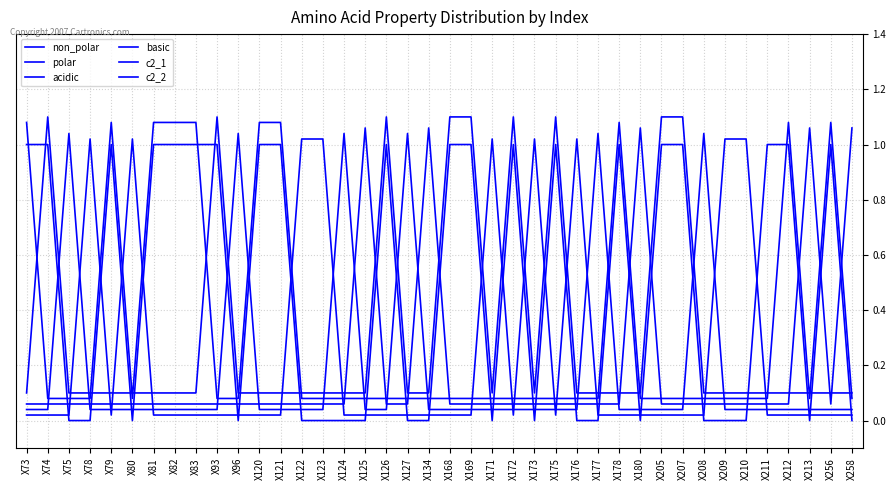

Rank the categories by polar value from lowest to highest.

X73, X74, X75, X79, X81, X82, X83, X93, X96, X120, X121, X124, X125, X126, X127, X134, X168, X169, X172, X175, X177, X178, X180, X205, X207, X208, X211, X212, X213, X256, X258, X78, X80, X122, X123, X171, X173, X176, X209, X210